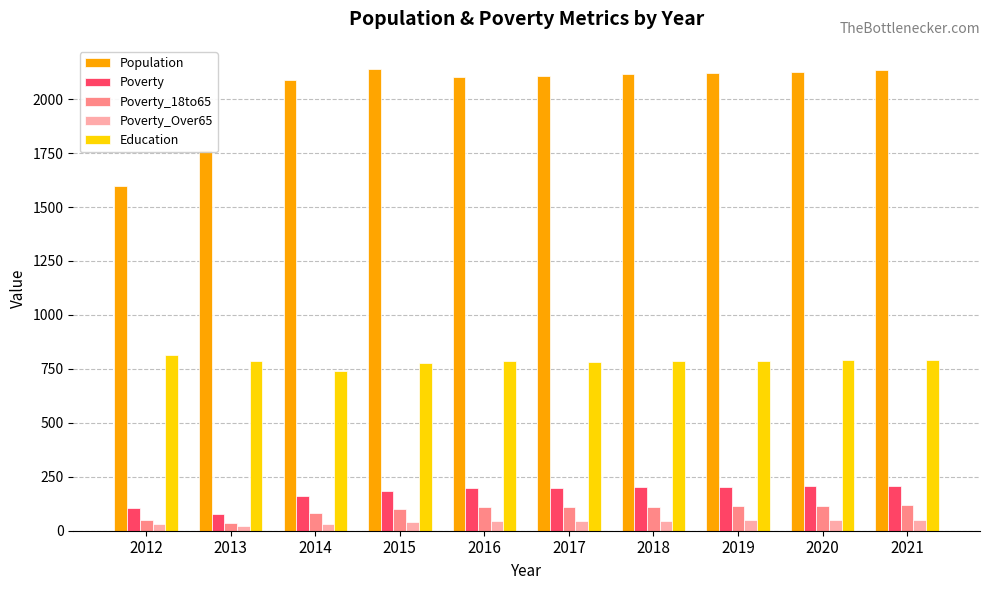

List the series in order of their peak value, highest first.

Population, Education, Poverty, Poverty_18to65, Poverty_Over65